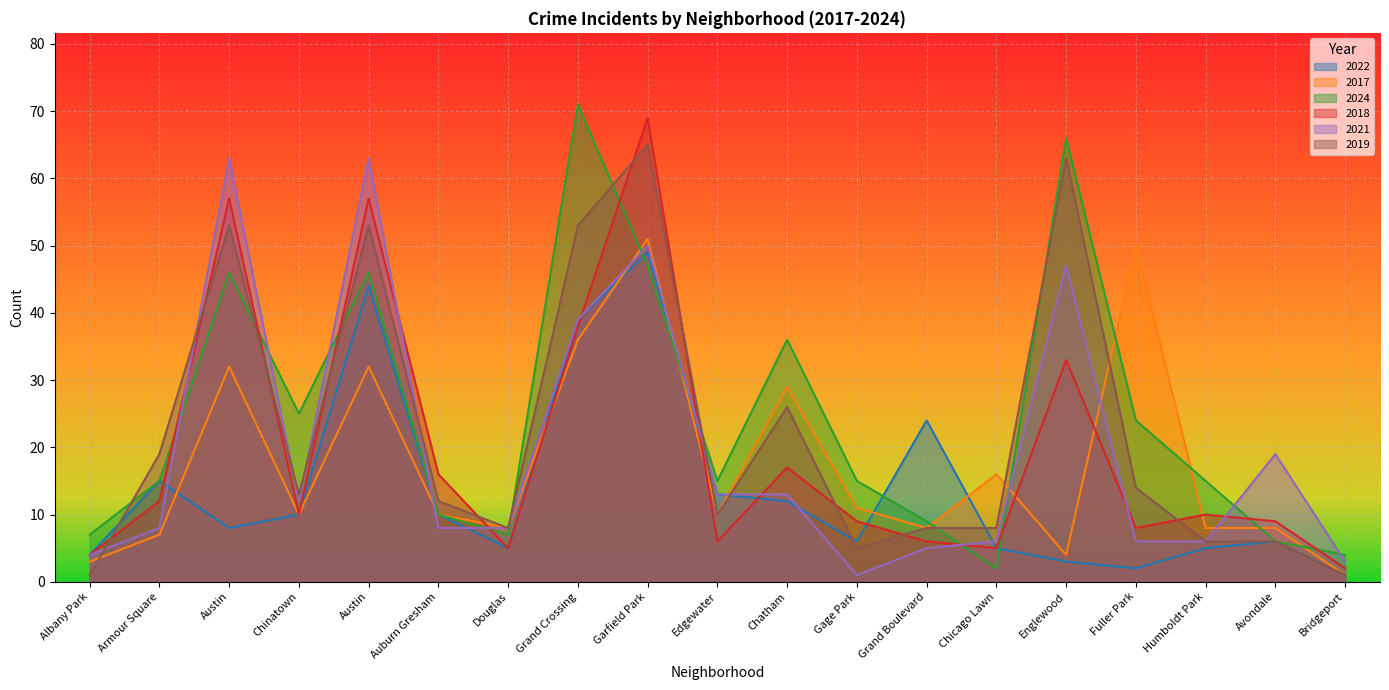

Is the value of 2024 at Chicago Lawn greater than the value of 2017 at Avondale?

No